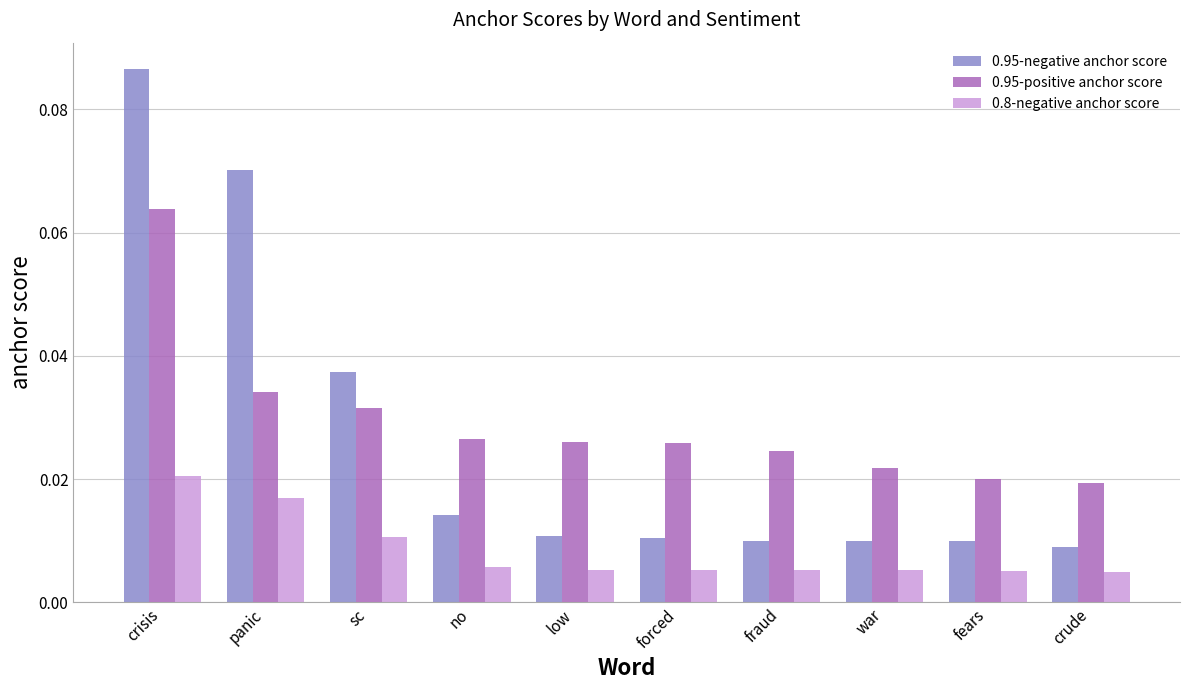

Between panic and war, which series saw the biggest shift?

0.95-negative anchor score